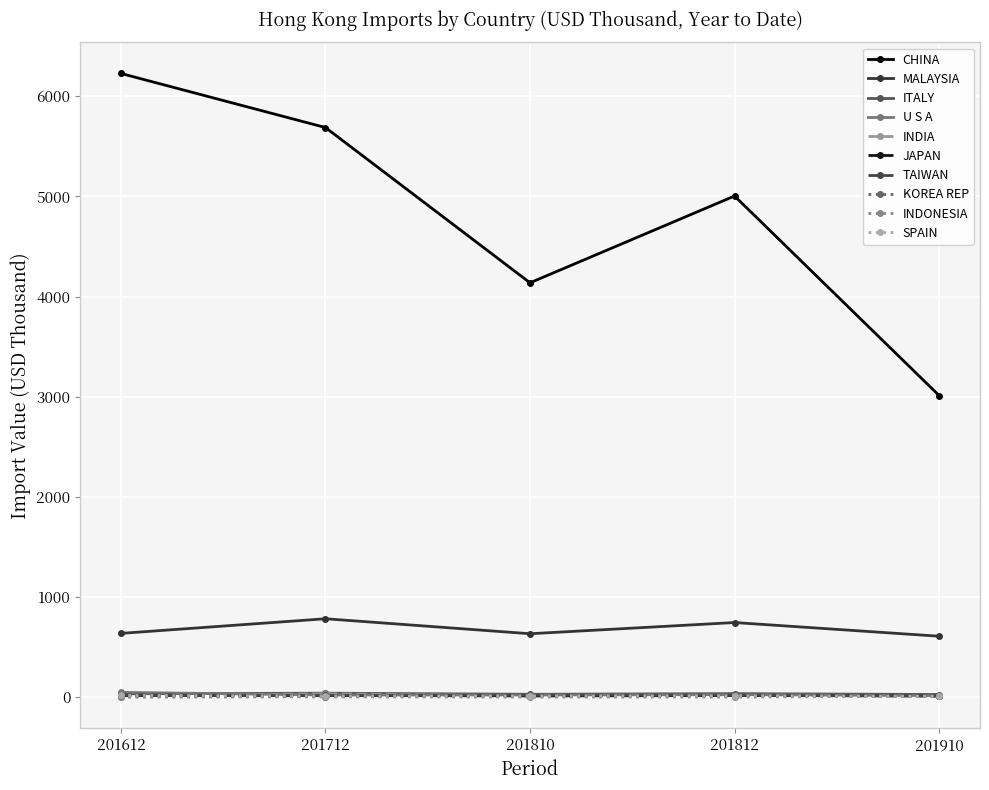

What is the maximum value shown in the chart?

6226.8